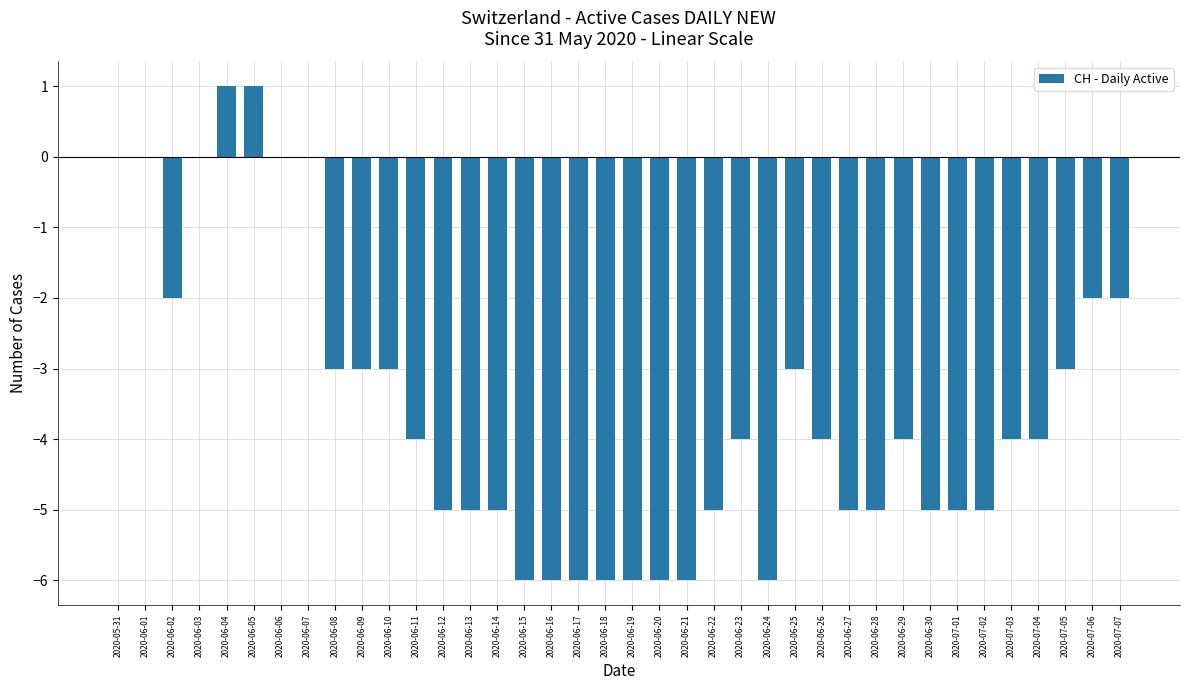

What is the difference between the values at 2020-07-04 and 2020-06-02?

2